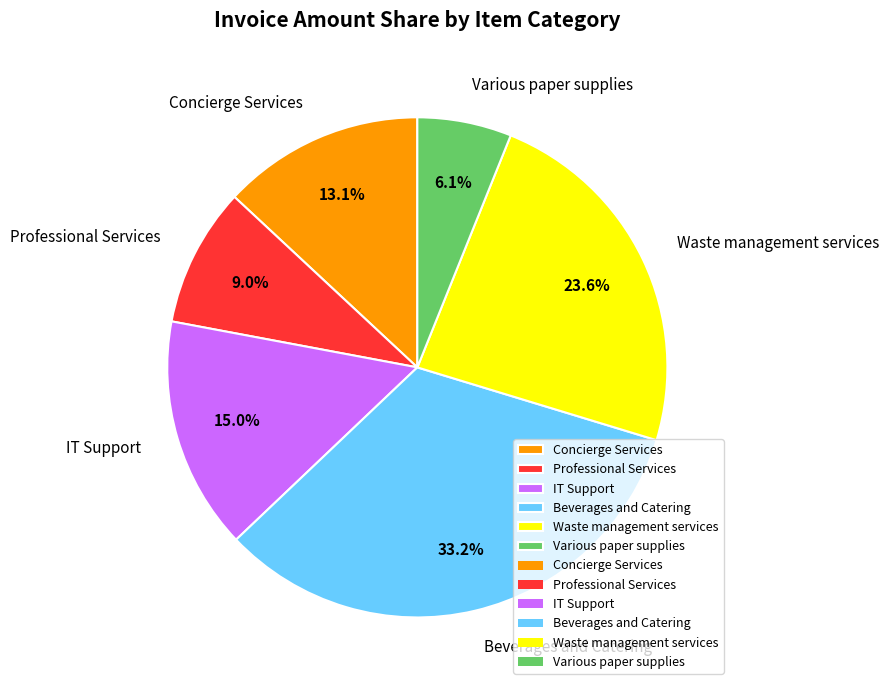

What percentage do Professional Services and Beverages and Catering together represent?

42.2%